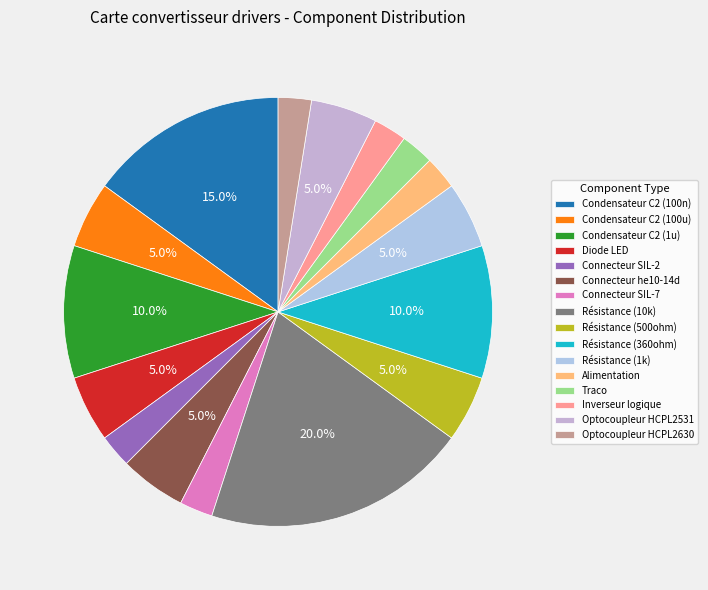

Count the number of slices in the pie.

16